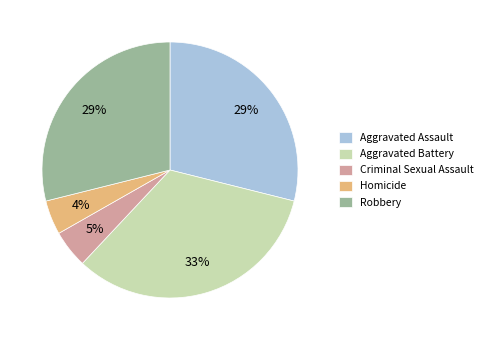

Which slice is the largest?

Aggravated Battery